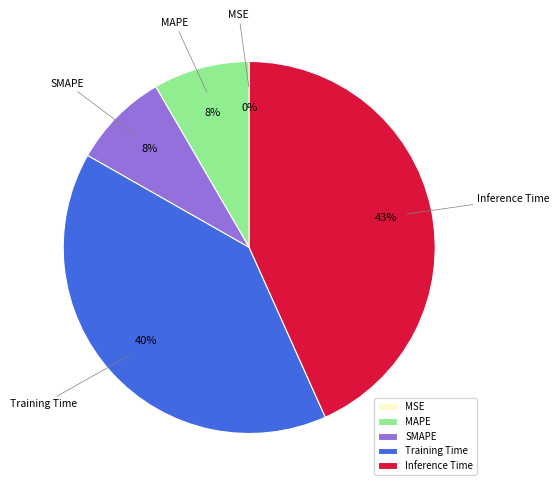

Is MAPE the majority of the pie?

No